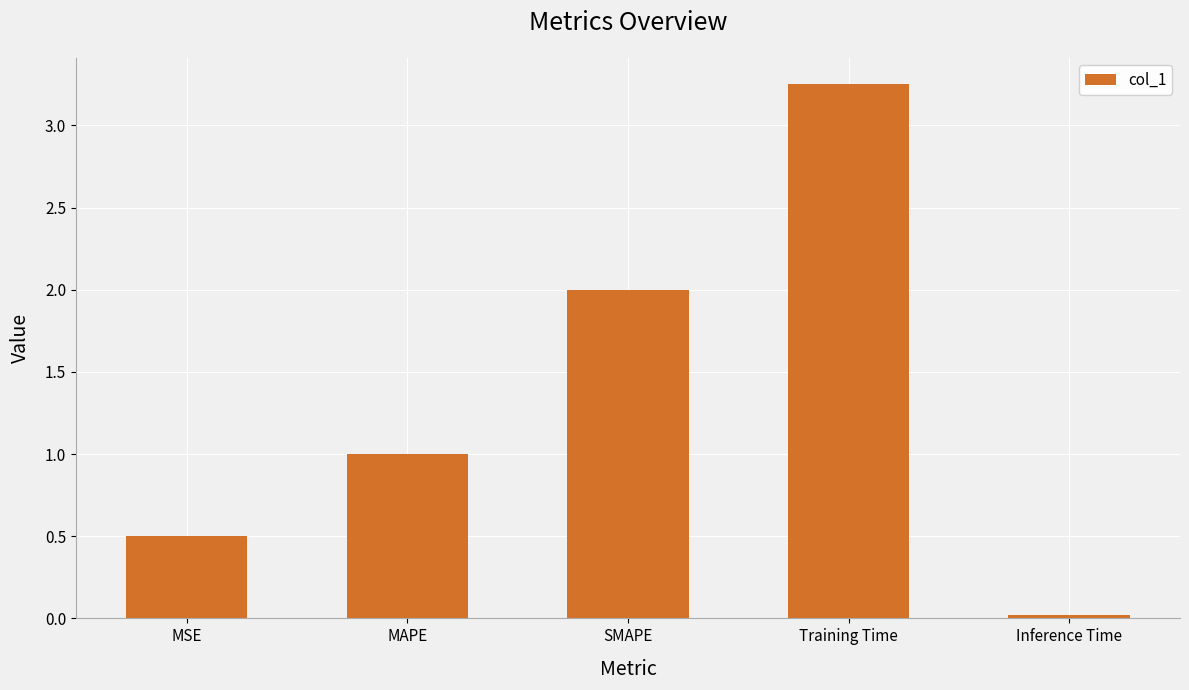

What is the sum of the values at SMAPE and MAPE?

3.0